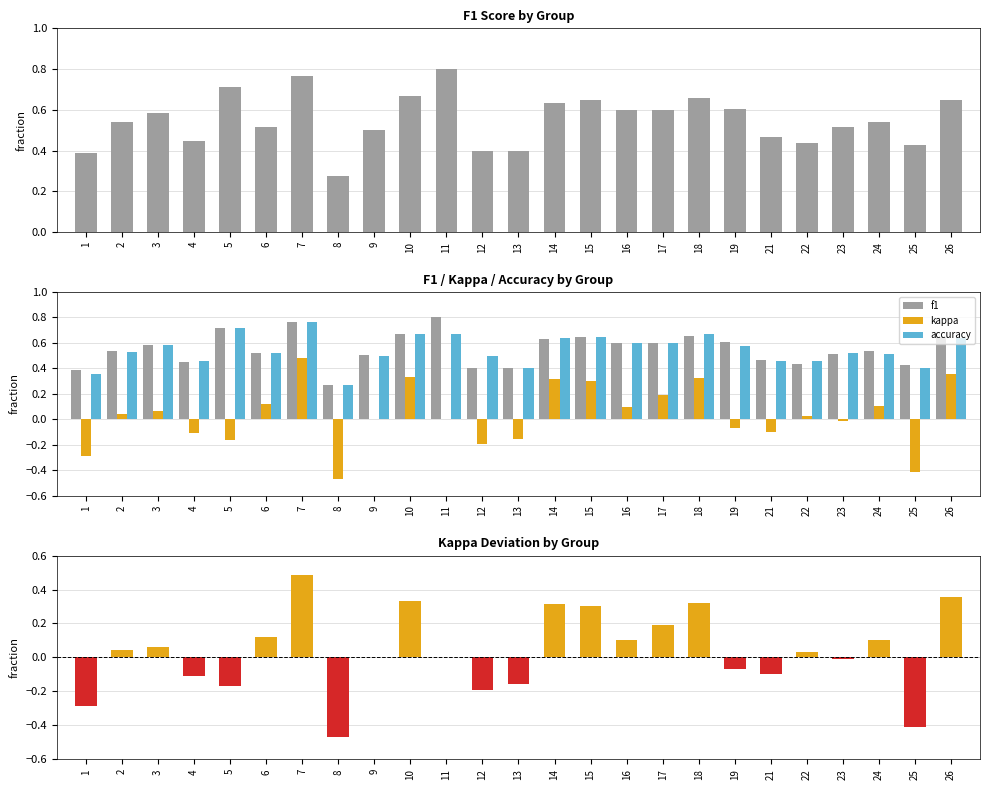

What is the difference between the kappa values at 14 and 24?

0.2